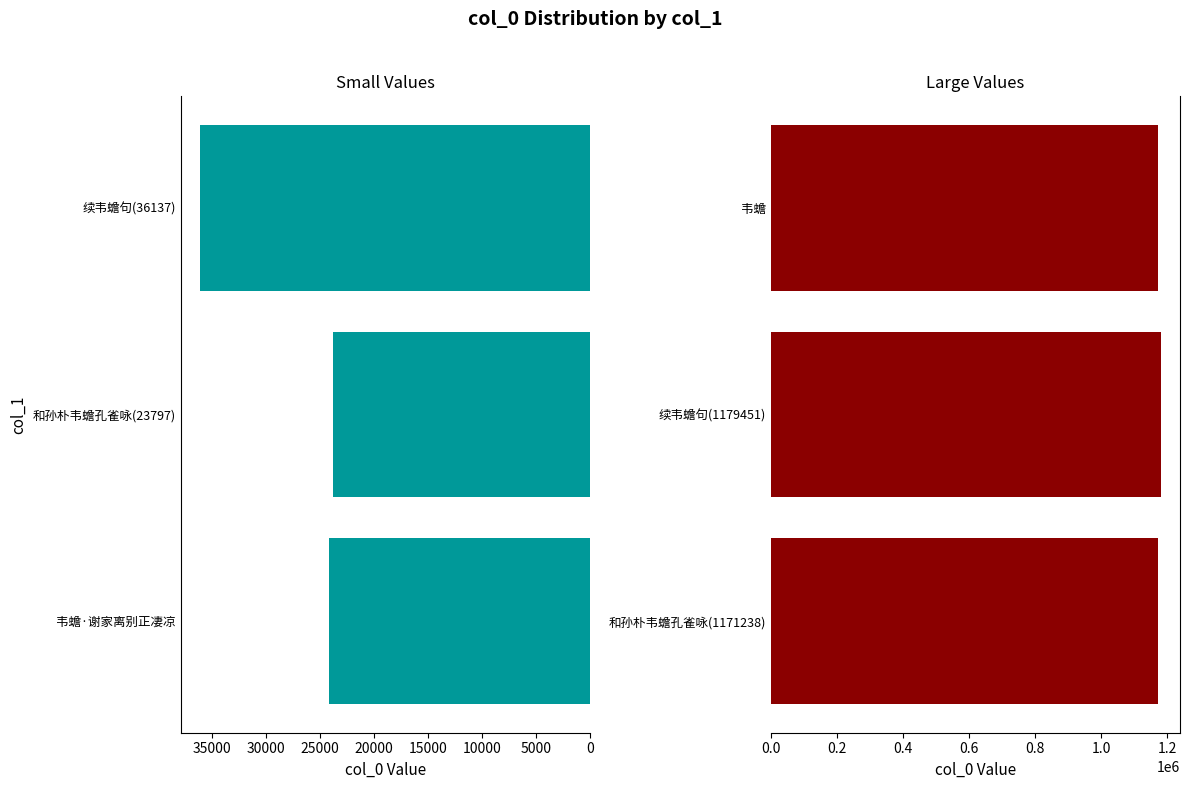

The value of col_0 (large) at 韦蟾 is 1170751. True or false?

True